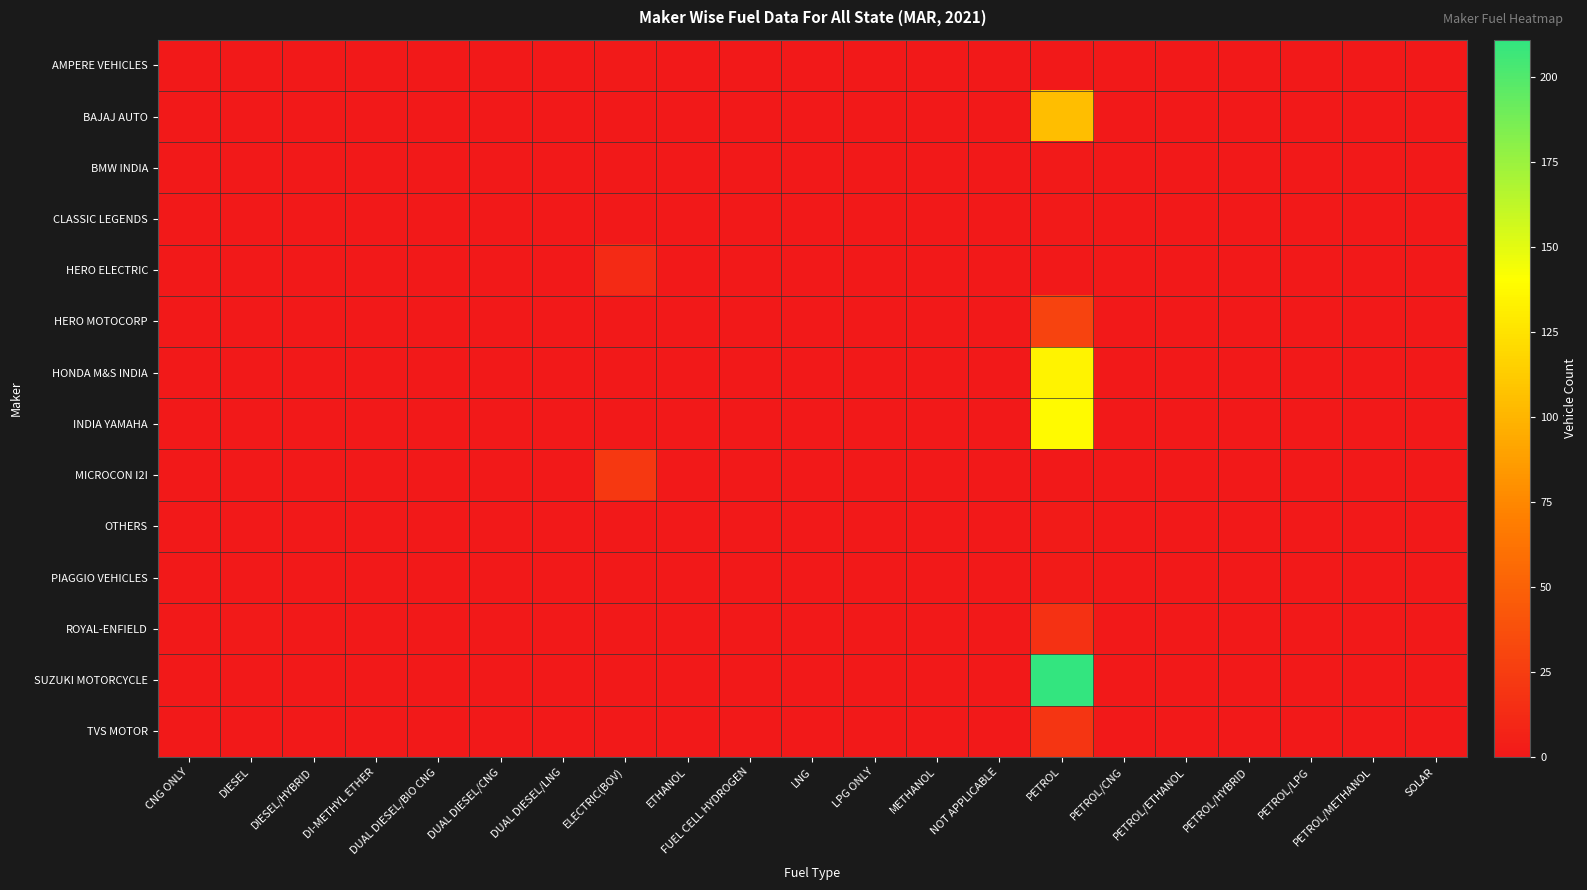

Which series has the largest total across all categories?

SUZUKI MOTORCYCLE